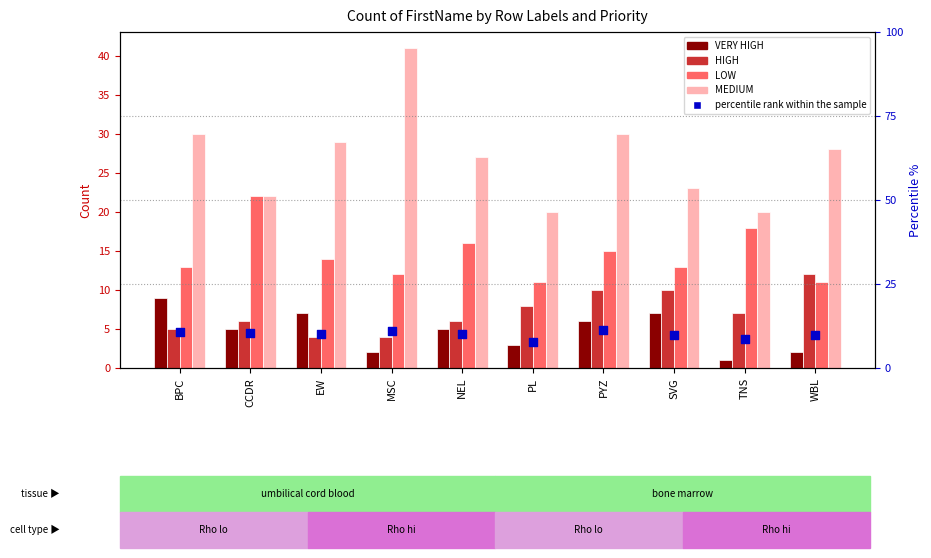

Which series has the widest spread of Y values?

MEDIUM